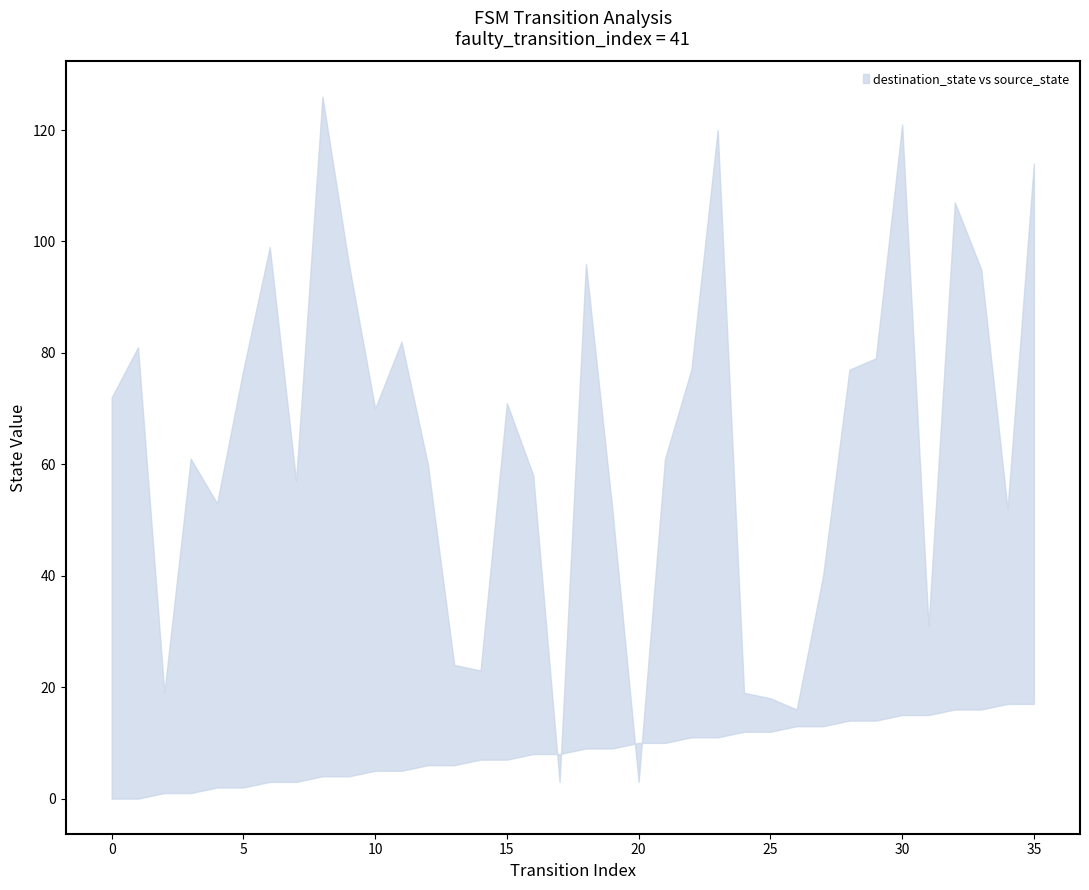

How many lines are shown in the chart?

2